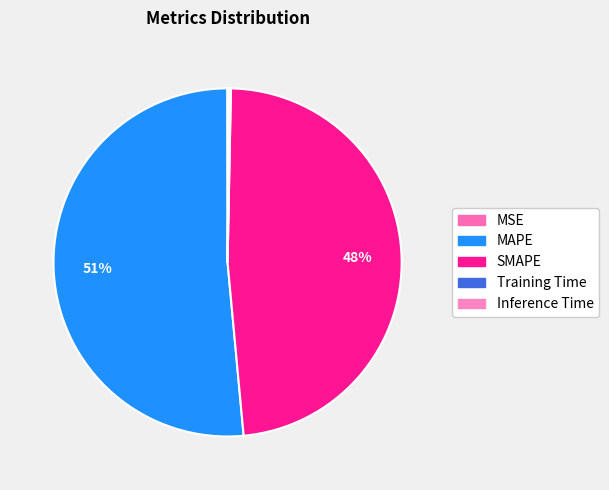

To the nearest percent, what is the average slice percentage?

20%